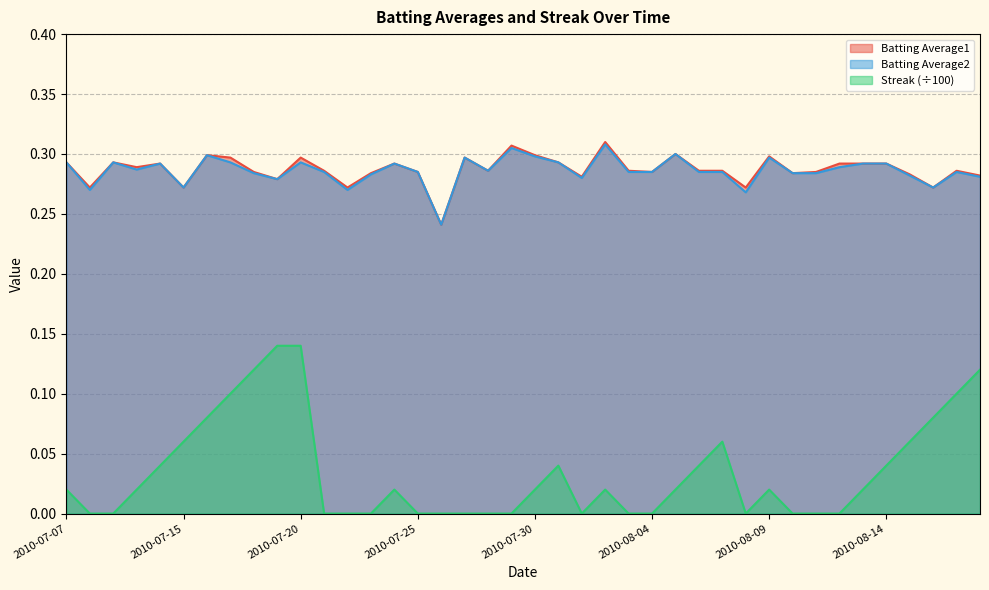

What is the sum of all Batting Average2 values?

11.4